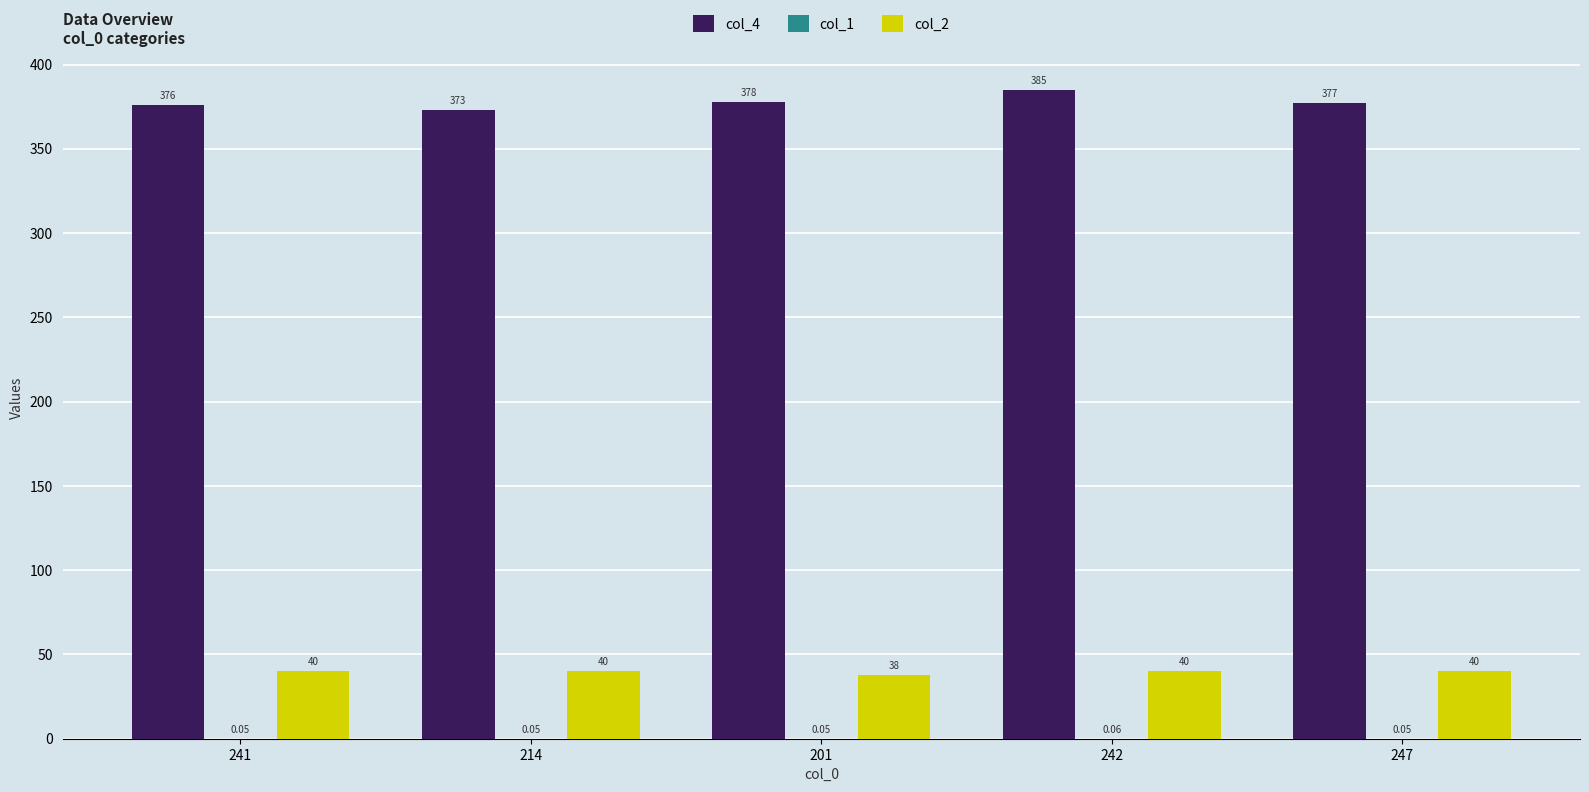

At which category is the sum across all series the highest?

242